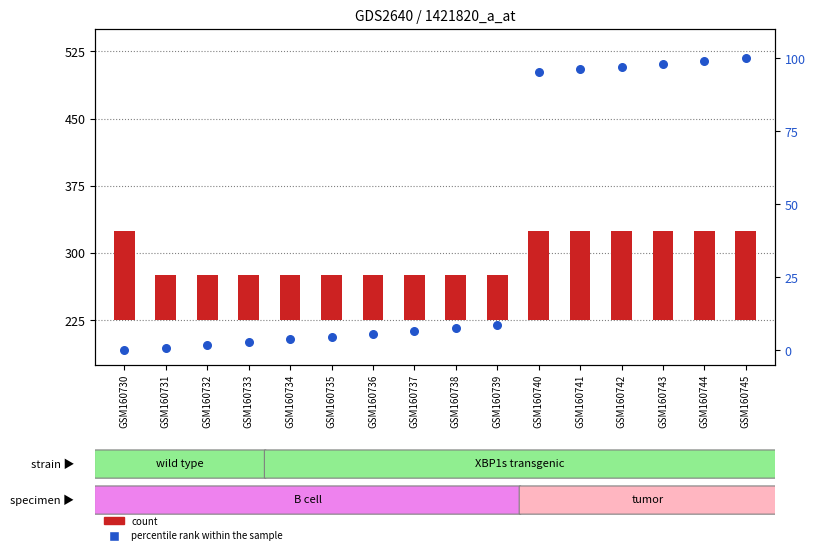

What are all the series names shown in the legend?

count, percentile rank within the sample